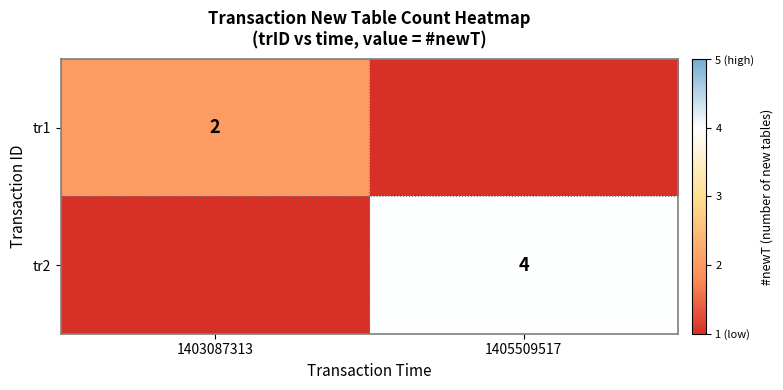

Is it true that tr2 equals 2 at 1405509517?

False